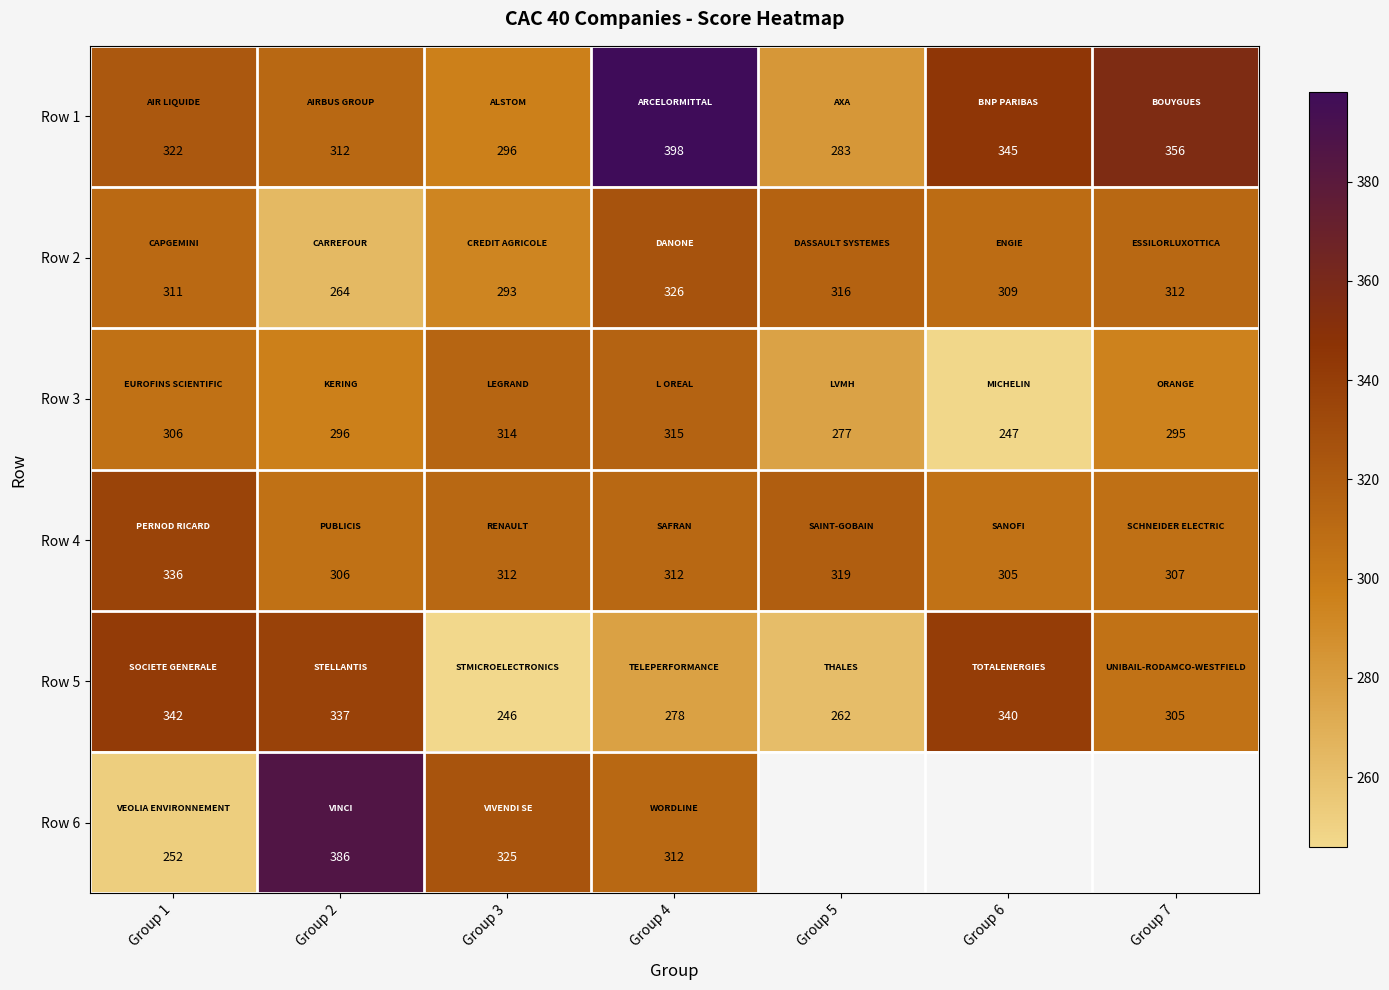

At which label is Row 5 closest to 294?

Group 7